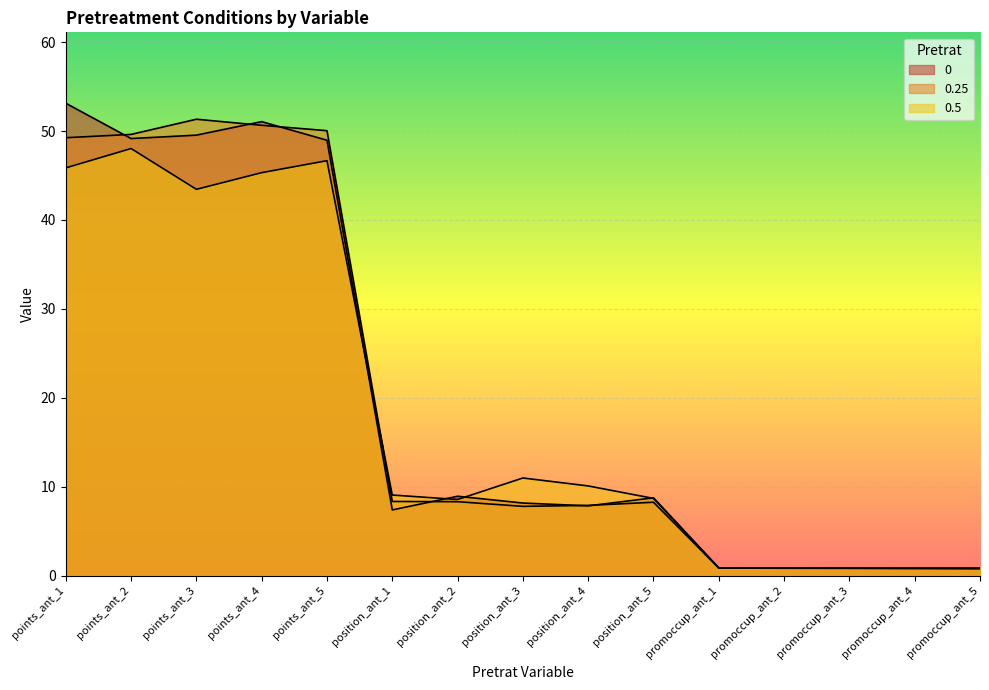

At which label is 0.5 closest to 24?

position_ant_3